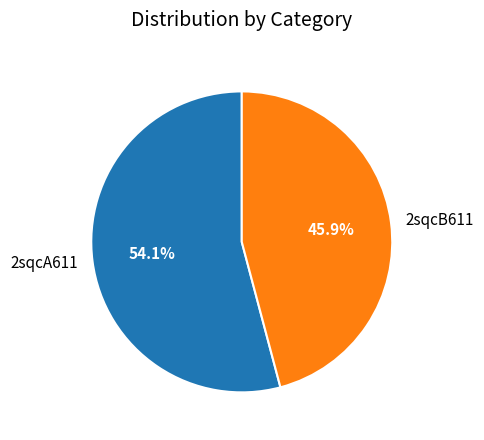

Rank the categories by value from highest to lowest.

2sqcA611, 2sqcB611